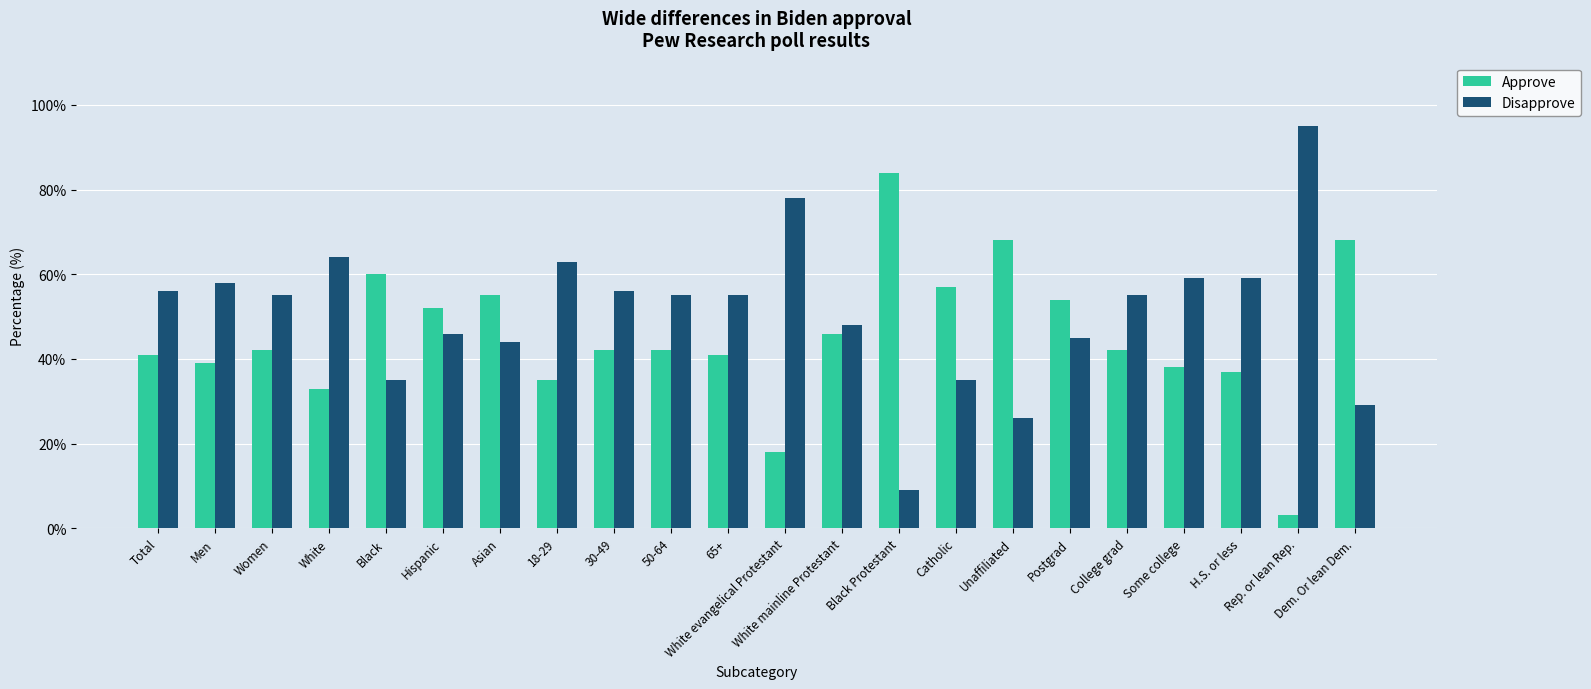

At how many categories does at least one series exceed 41?

22